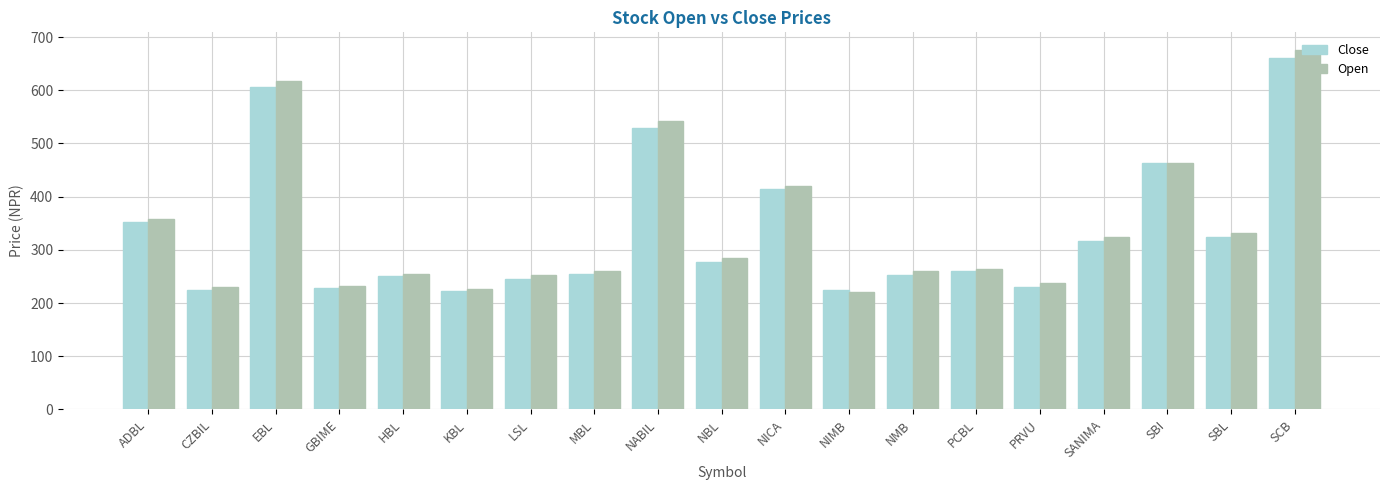

Which series changed the most between ADBL and CZBIL?

Open